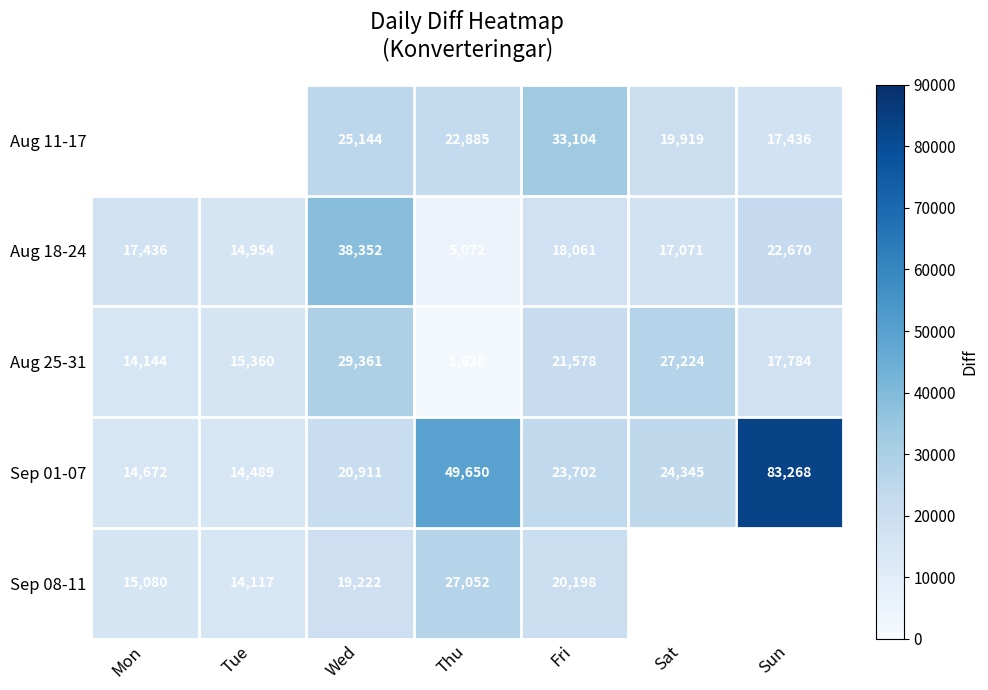

The Aug 25-31 series shows 7286.8 at Mon. True or false?

False